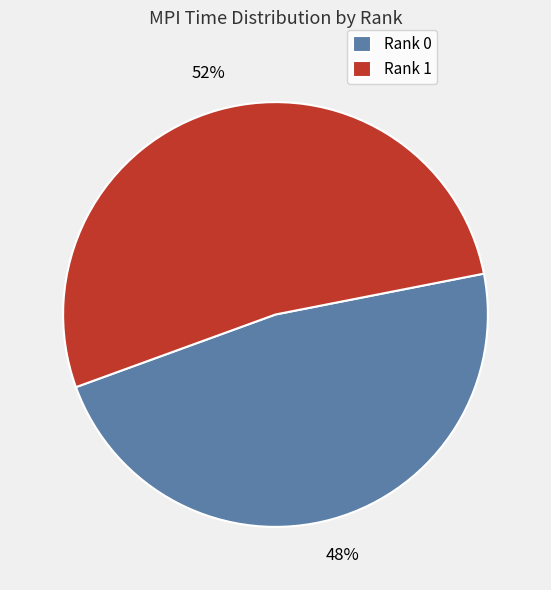

Which has a higher value, Rank 0 or Rank 1?

Rank 1